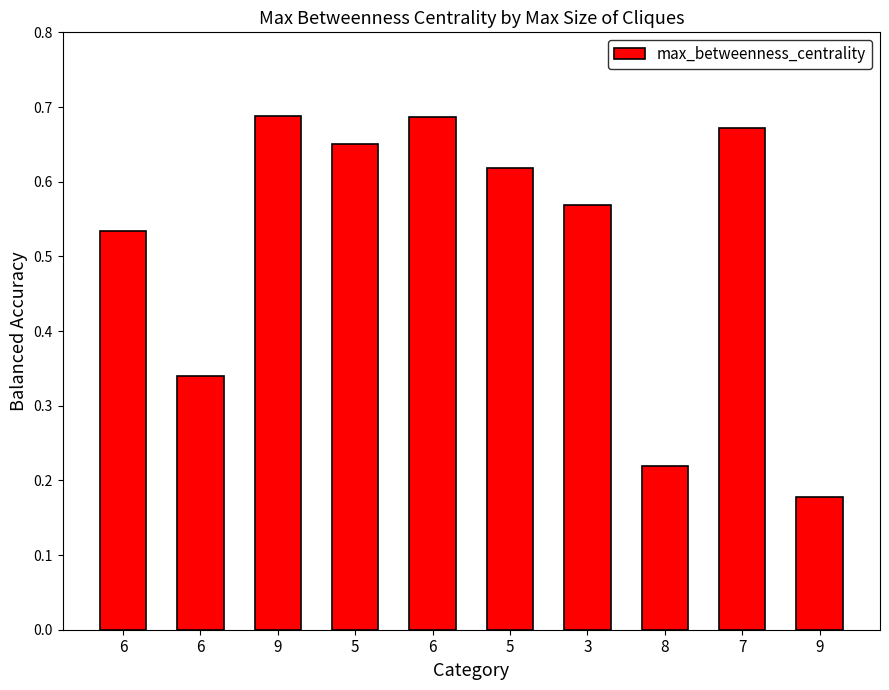

Reading left to right, extract all data points from this chart.

0.5	0.3	0.7	0.7	0.7	0.6	0.6	0.2	0.7	0.2